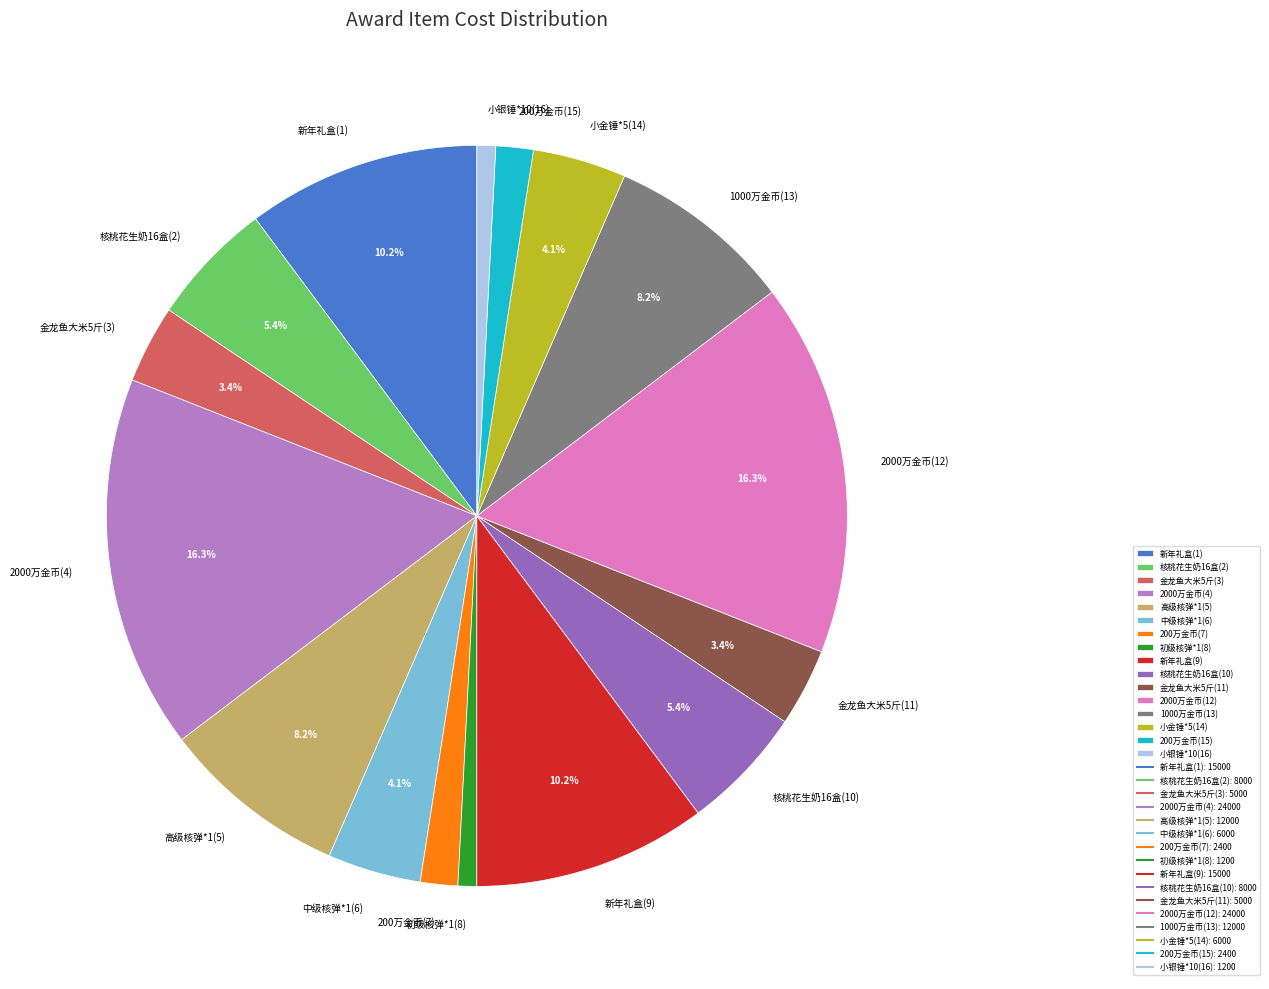

To the nearest percent, what portion does 200万金币(15) represent?

2%